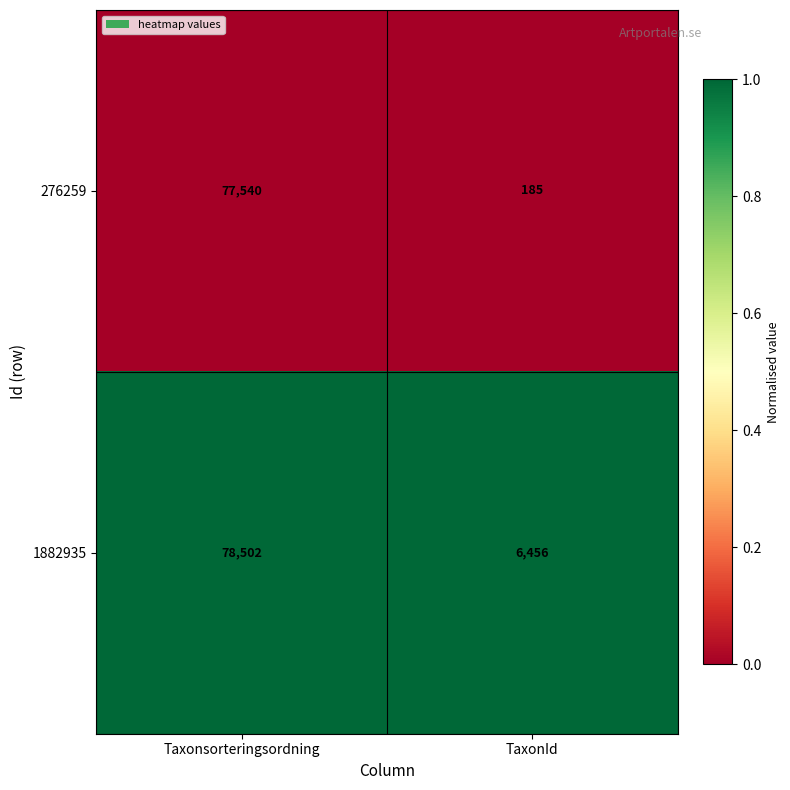

Is it true that 1882935 equals 8647 at TaxonId?

False